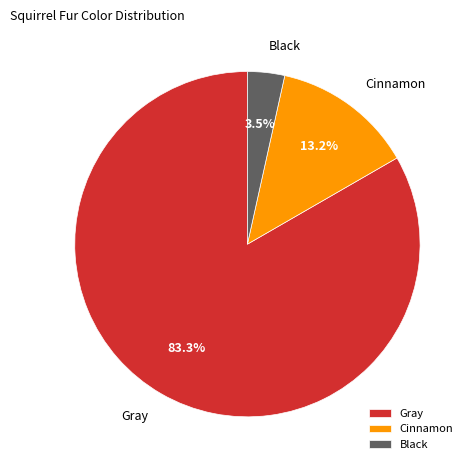

What is the largest slice in the pie chart?

Gray